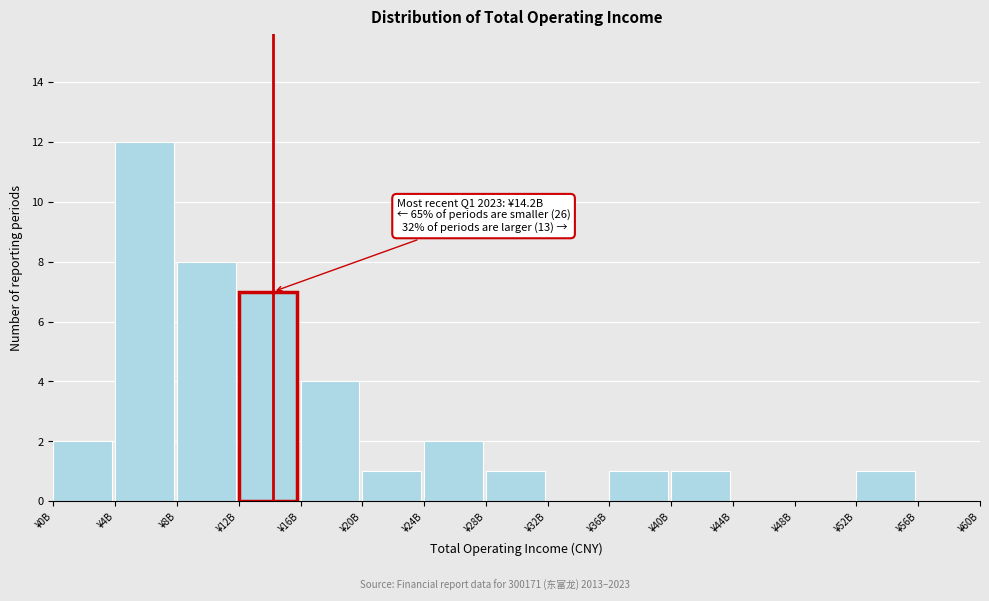

Reading right to left, extract all data points from this chart.

¥56B=0	¥52B=1	¥48B=0	¥44B=0	¥40B=1	¥36B=1	¥32B=0	¥28B=1	¥24B=2	¥20B=1	¥16B=4	¥12B=7	¥8B=8	¥4B=12	¥0B=2